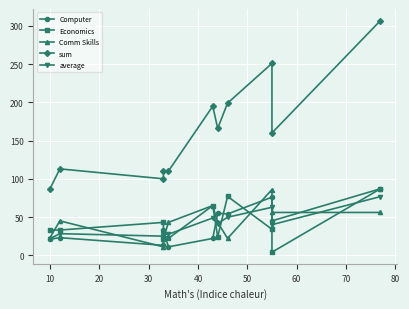

List the series in order of their peak value, lowest first.

average, Comm Skills, Computer, Economics, sum